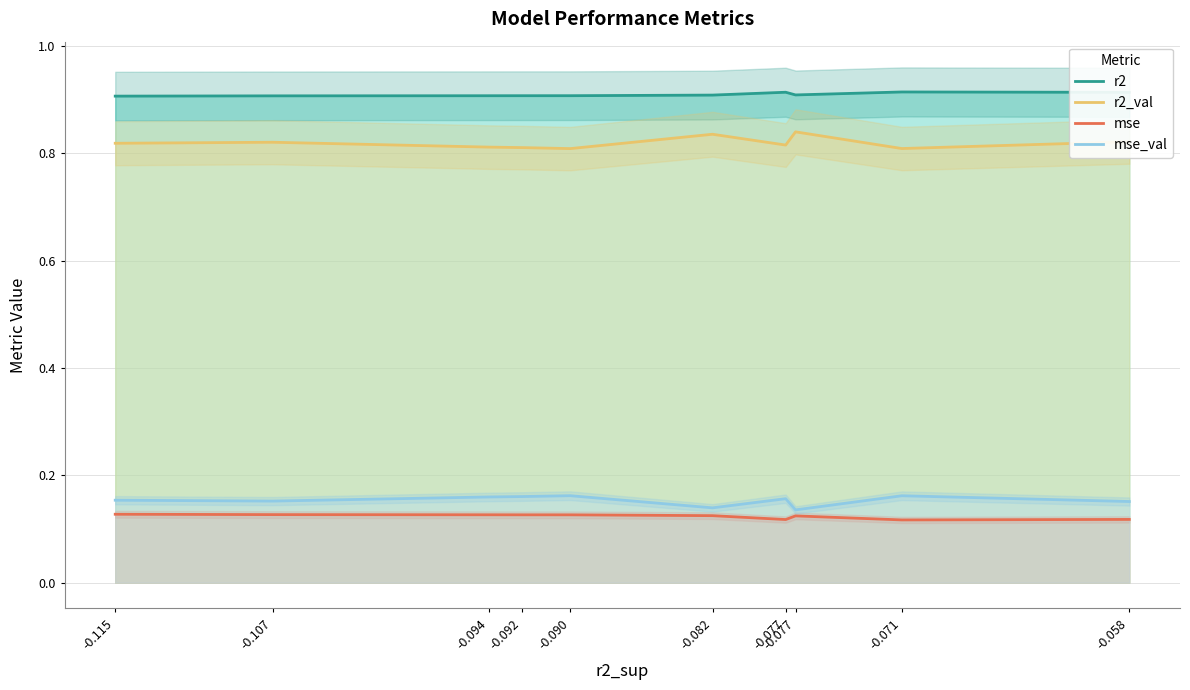

True or false: mse has more than 2 points higher than both neighbors.

False